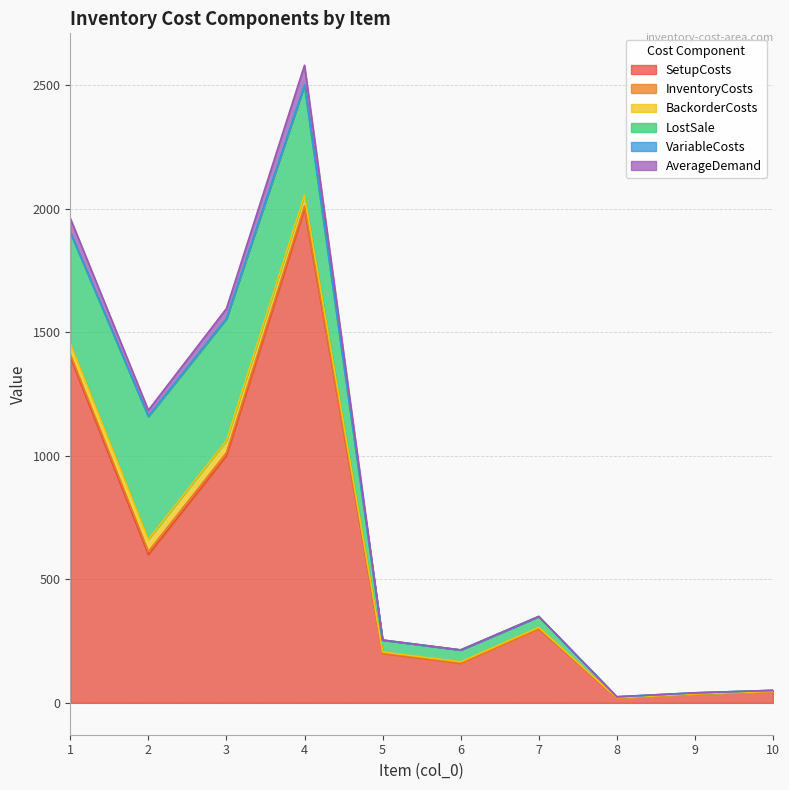

How many values in the BackorderCosts series exceed 4?

7